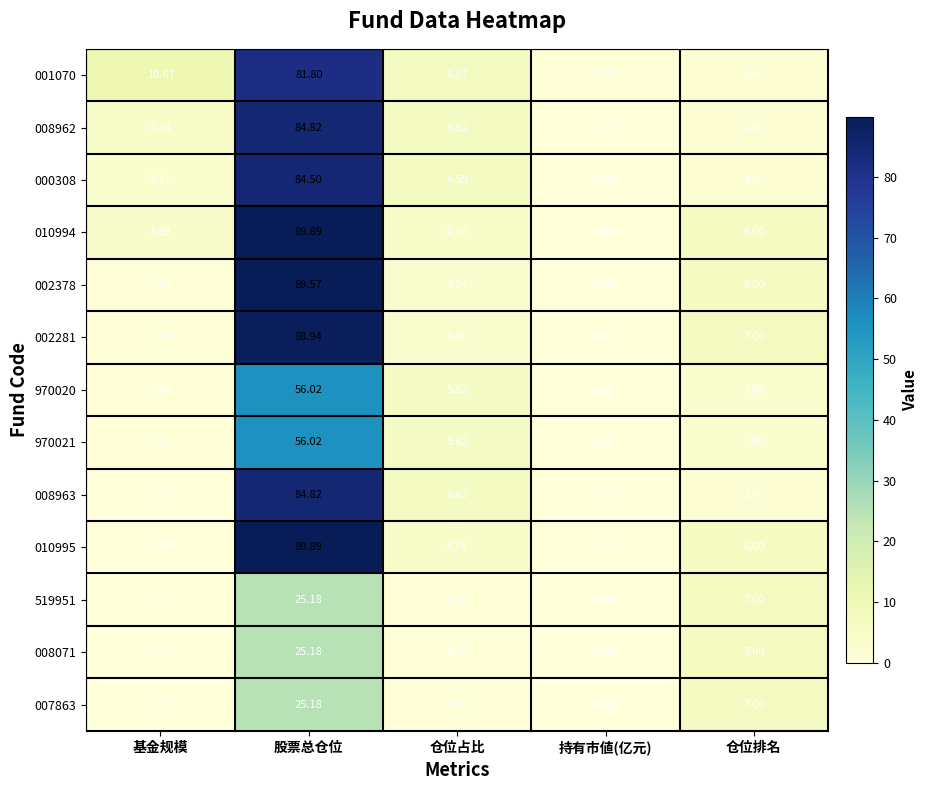

At which category is the sum across all series the highest?

股票总仓位